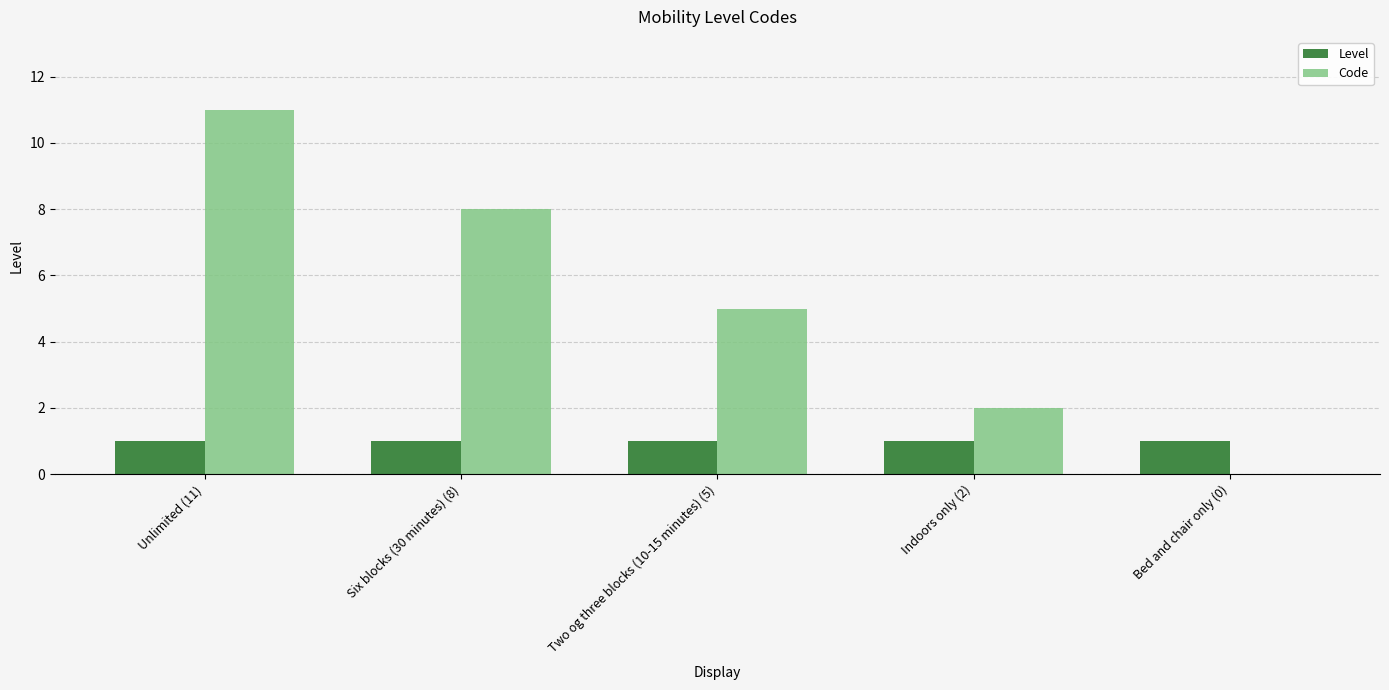

What is the highest value of the Level series?

1